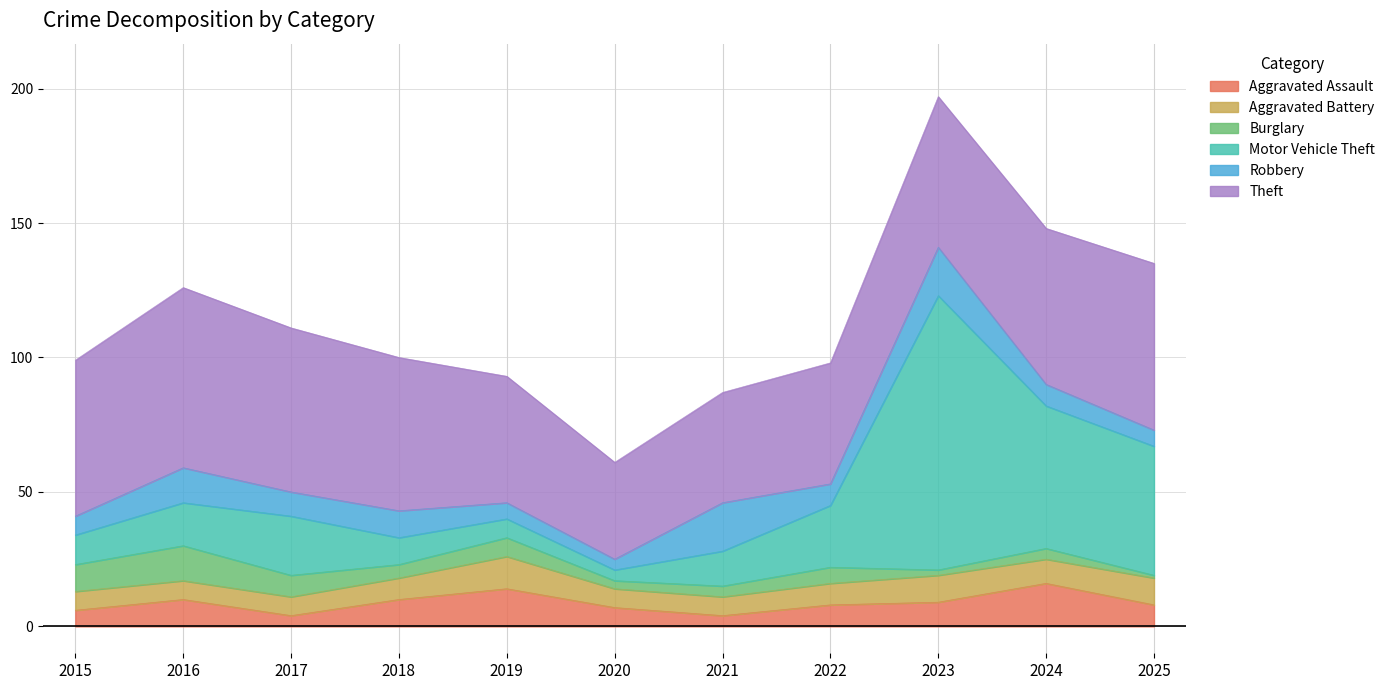

At how many categories does at least one series exceed 54?

7